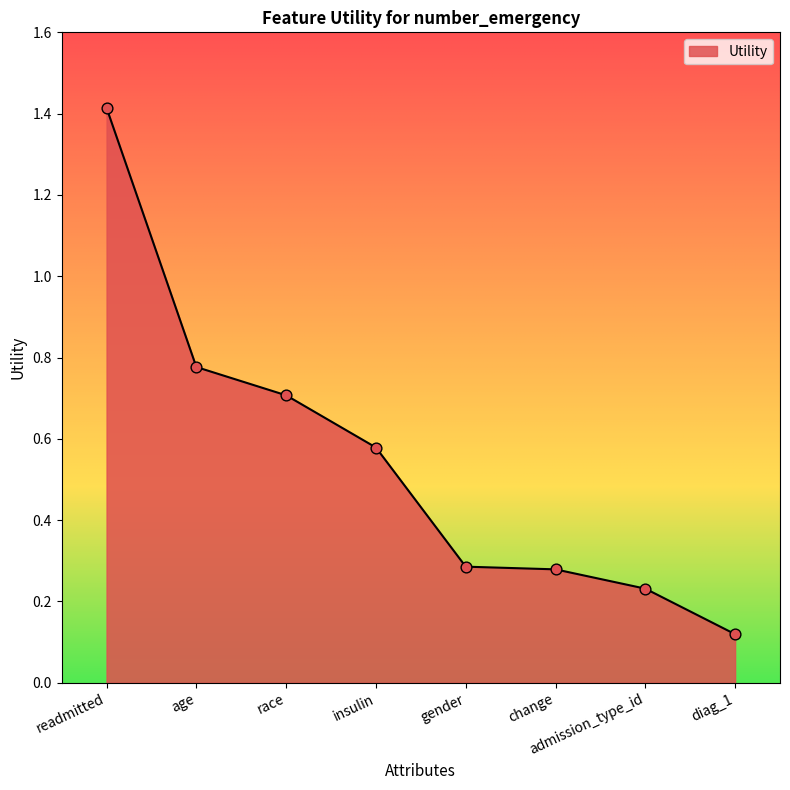

Which has a higher value, race or diag_1?

race